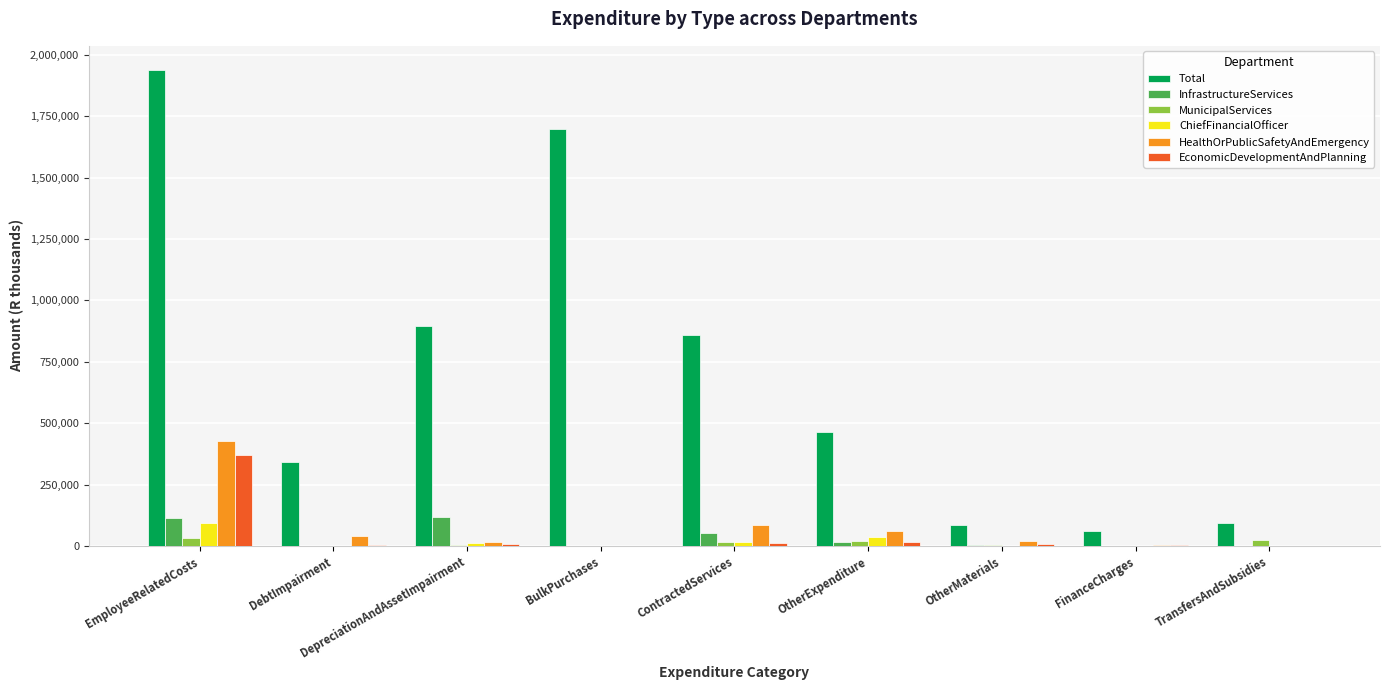

At which category is the sum across all series the highest?

EmployeeRelatedCosts